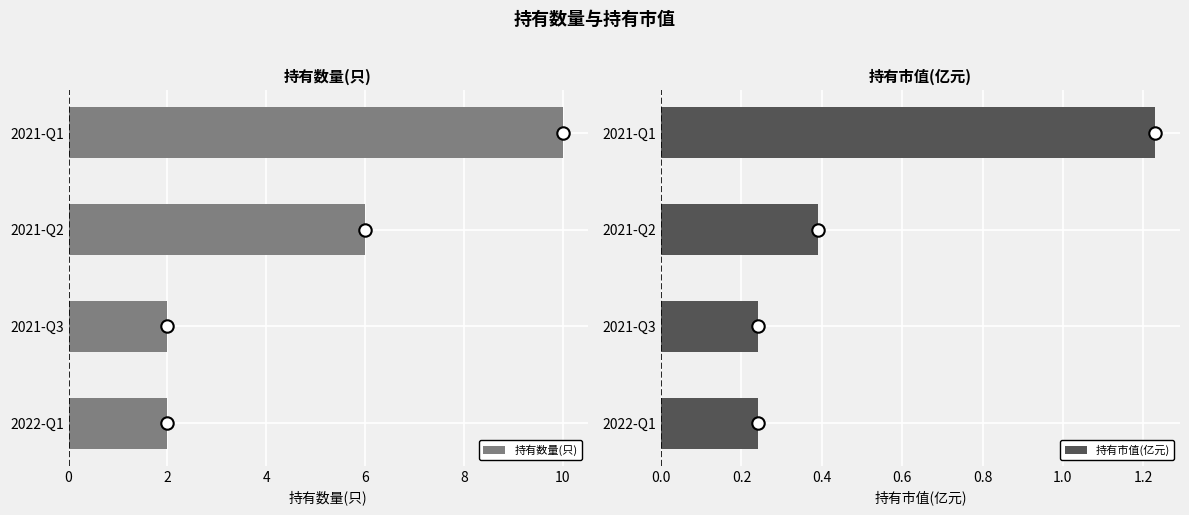

What are all the series names shown in the legend?

持有数量(只), 持有市值(亿元)